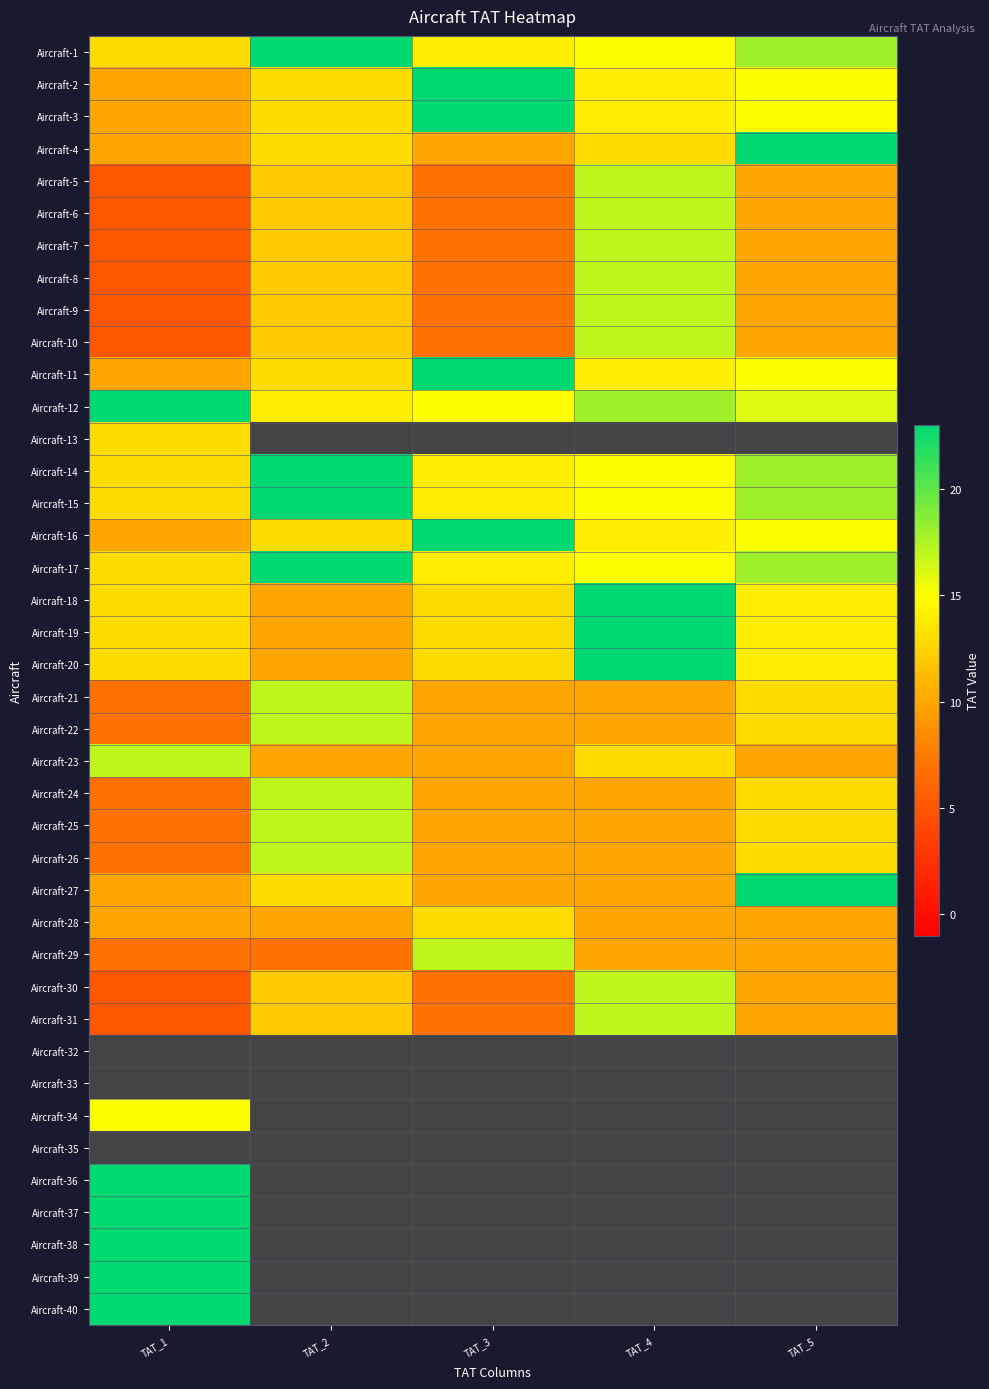

True or false: Aircraft-7 has a value of 9.8 at TAT_3.

False